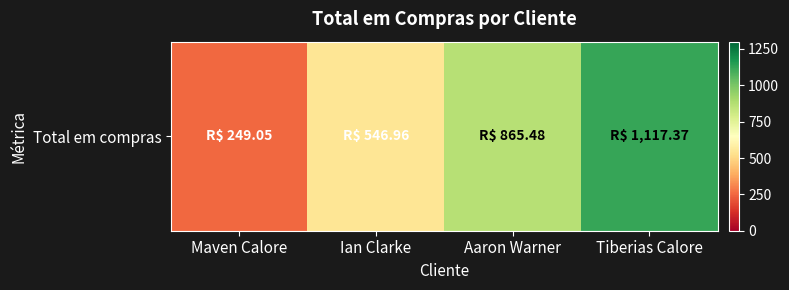

The value at Maven Calore is 72.5. True or false?

False